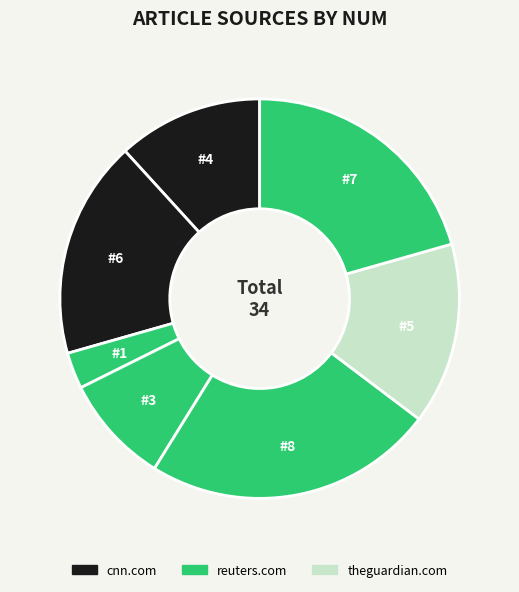

Which slice is the smallest?

reuters.com #1